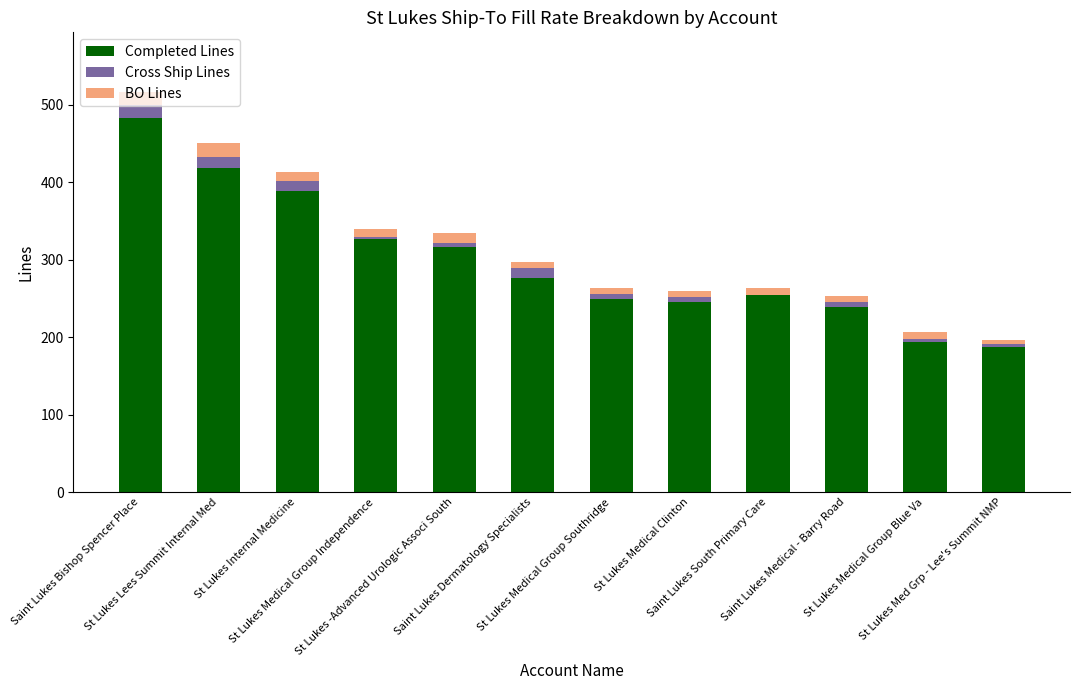

At which category is the sum across all series the highest?

Saint Lukes Bishop Spencer Place